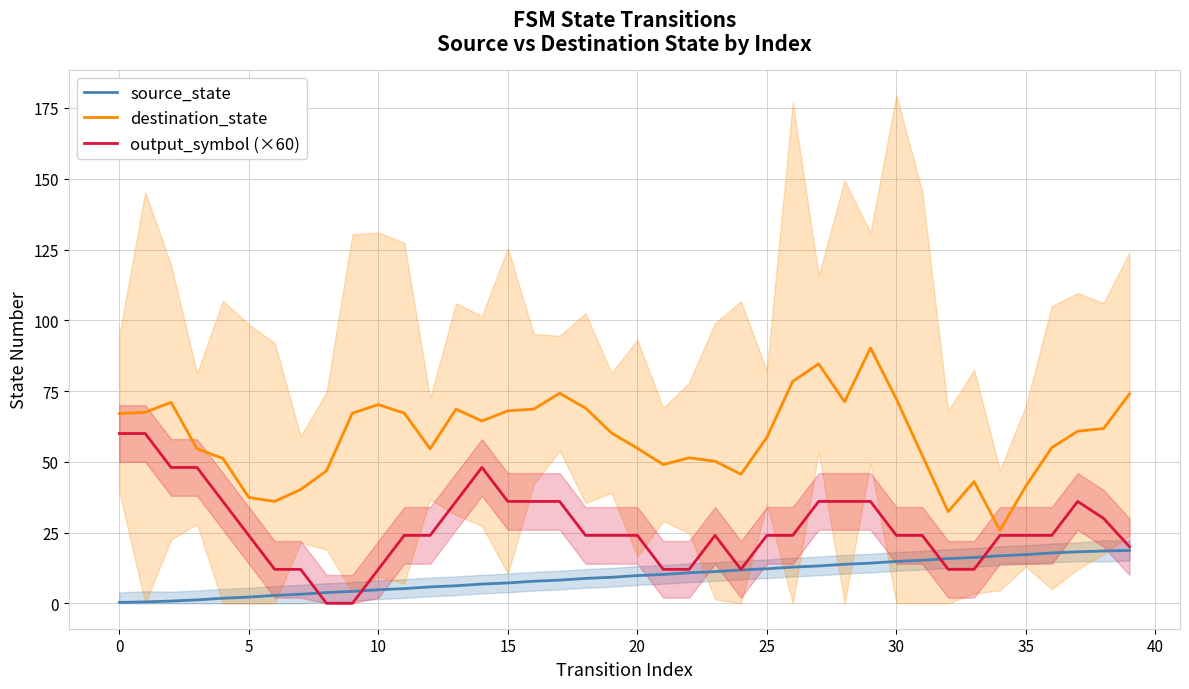

Which series has the widest spread of values?

destination_state